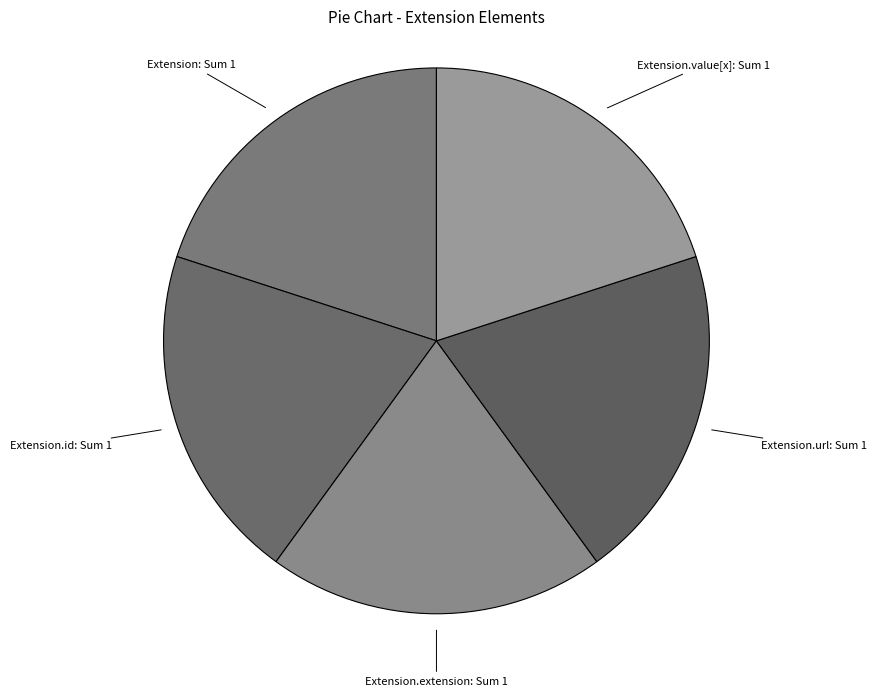

What is the ratio of the value at Extension to the value at Extension.extension?

1.0